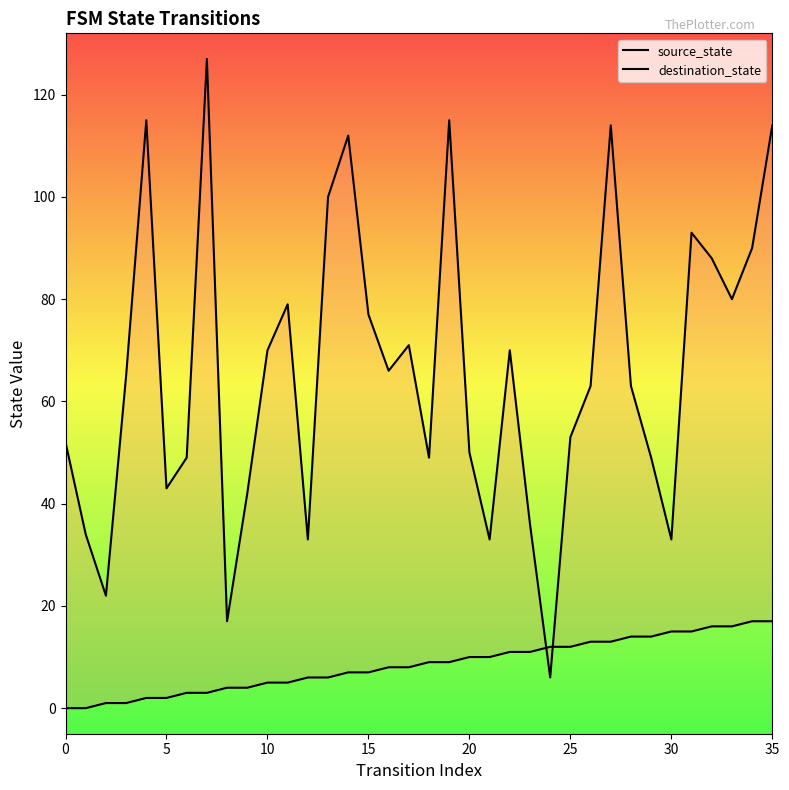

What is the approximate value of source_state at 14?

7